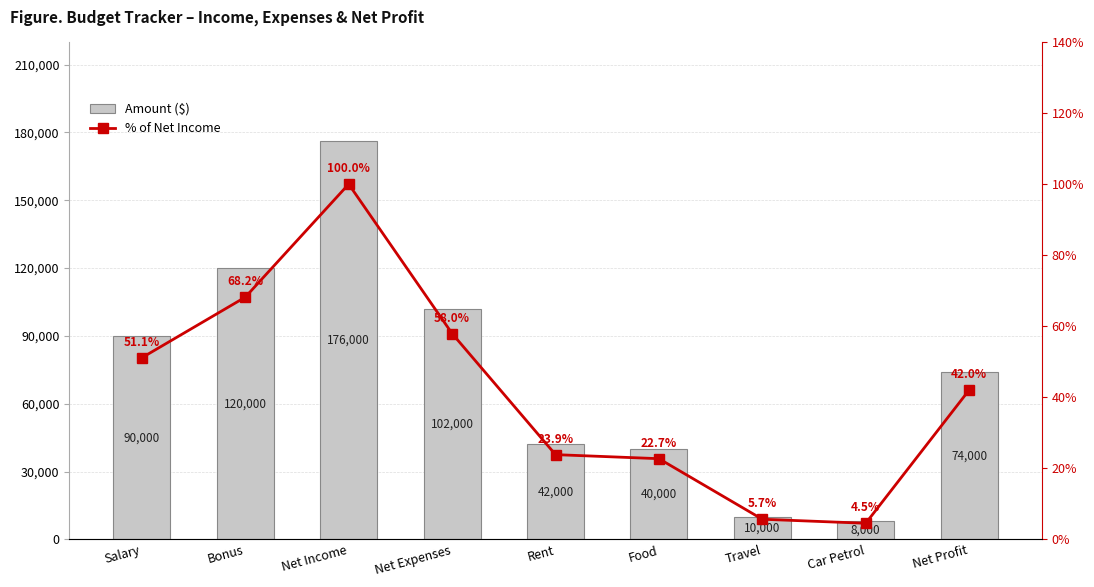

Which series has the widest spread of values?

Amount ($)